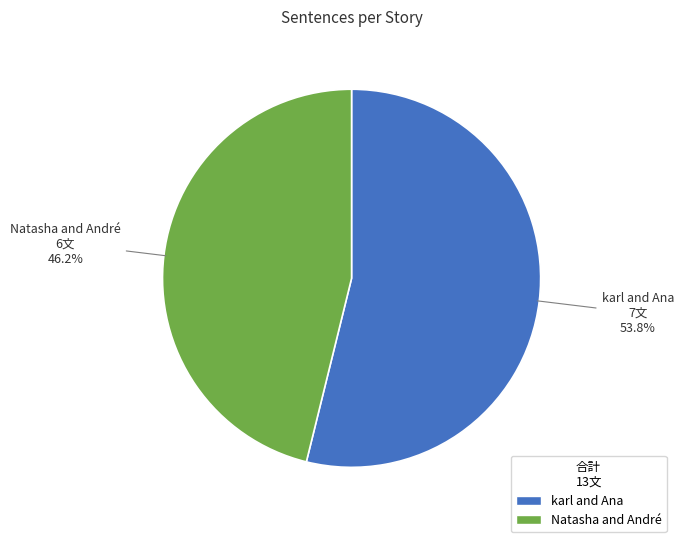

Is it true that karl and Ana is 54% of the pie?

True